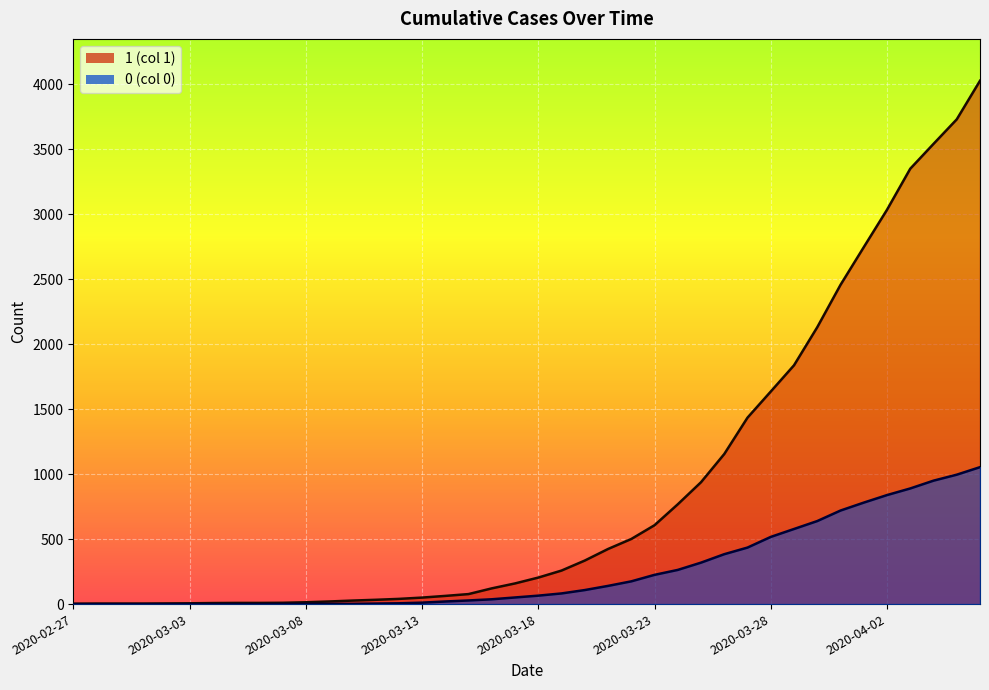

What is the difference between the second highest and second lowest values in the 1 series?

3727